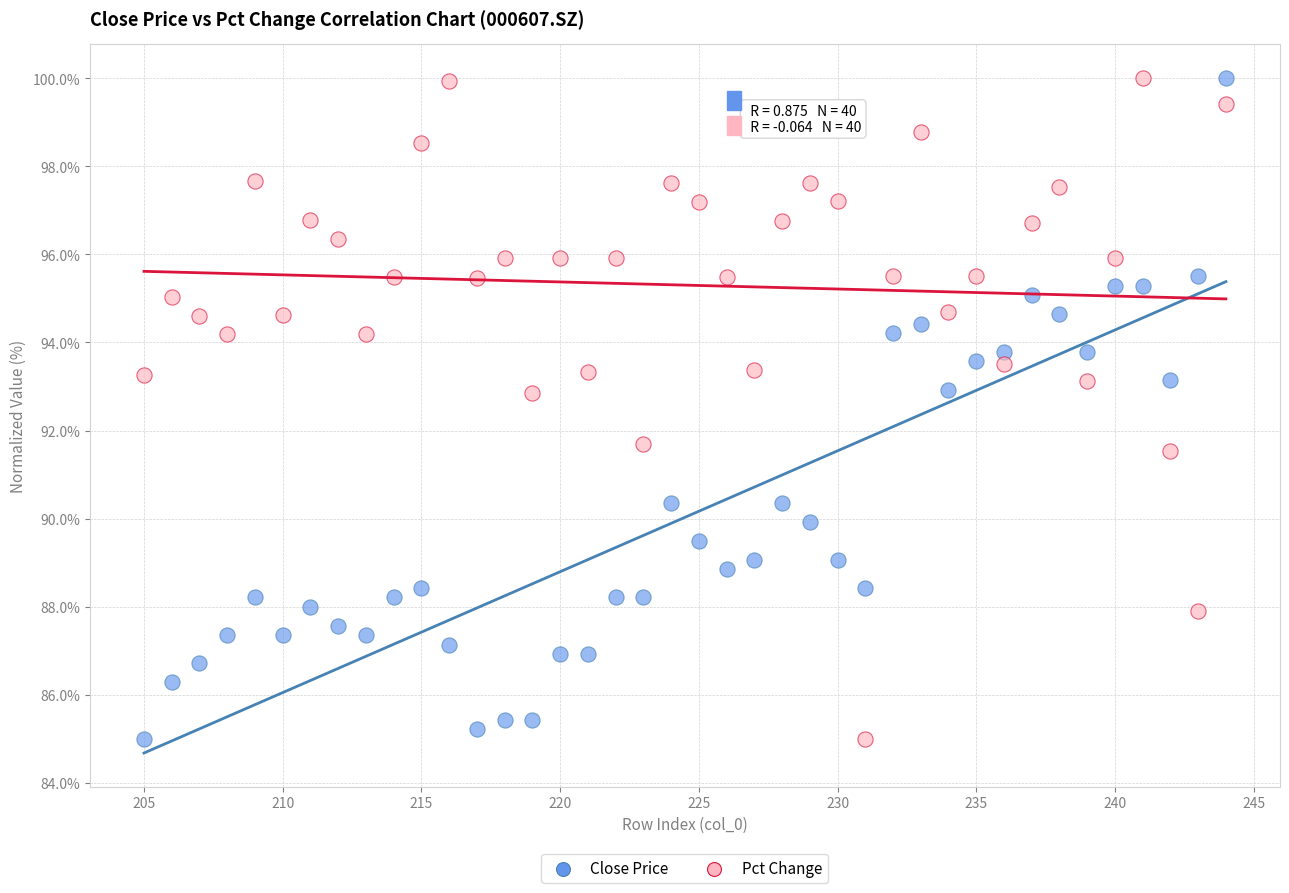

What are all the series names shown in the legend?

Close Price, Pct Change